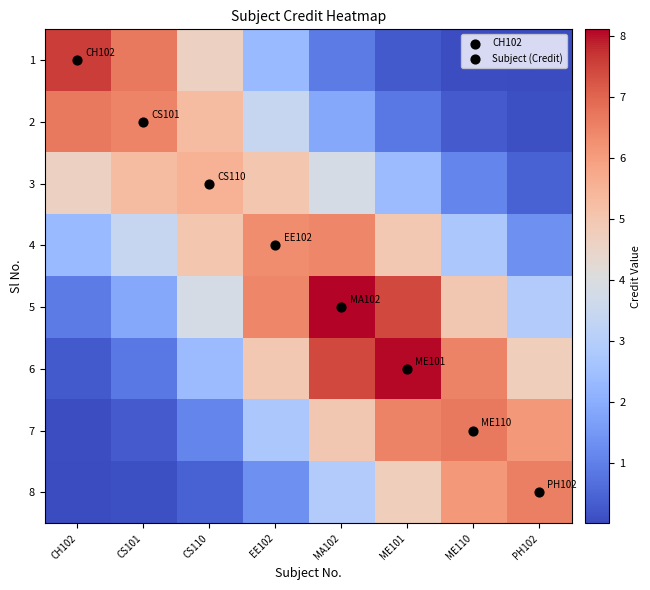

What is the maximum value shown in the chart?

8.1